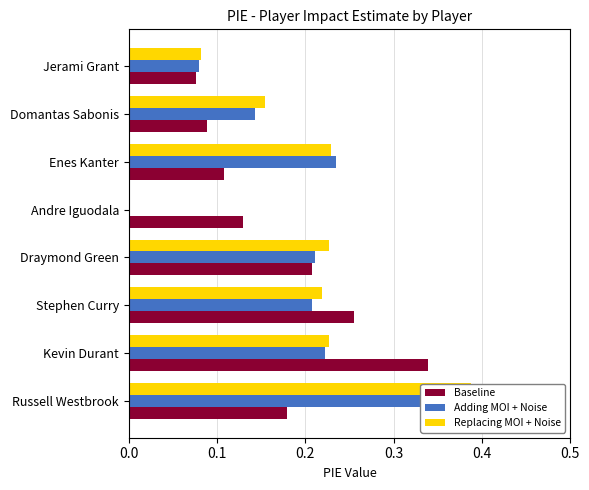

At how many categories does at least one series exceed 0?

8